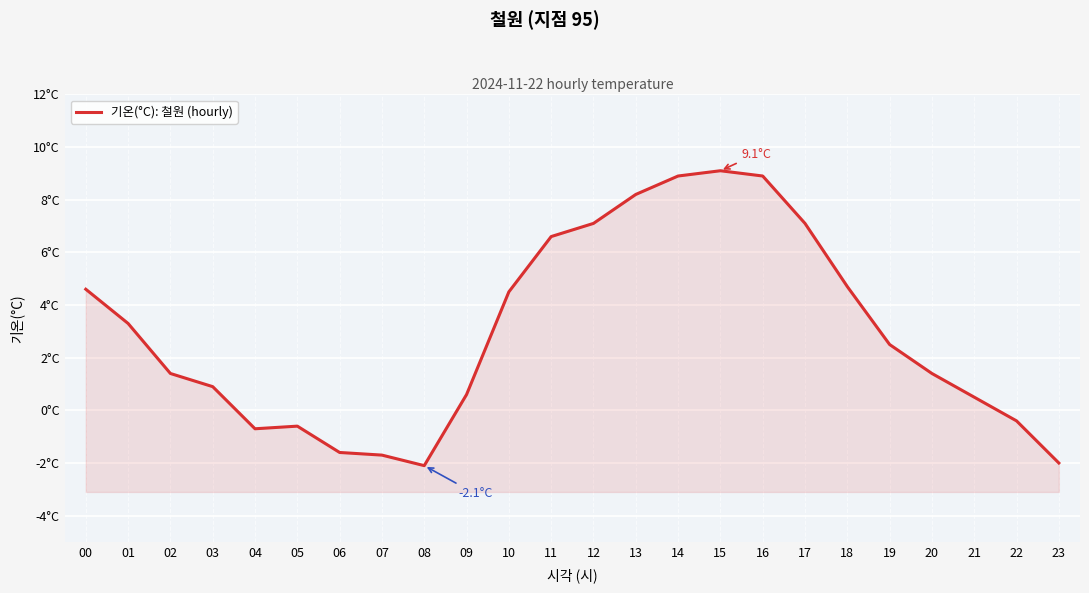

What is the smallest value displayed?

-2.1